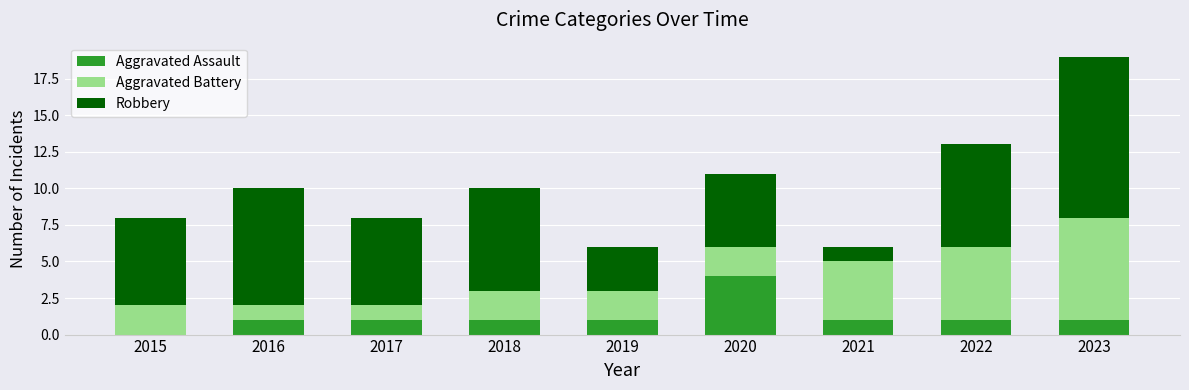

At which category is the sum across all series the highest?

2023